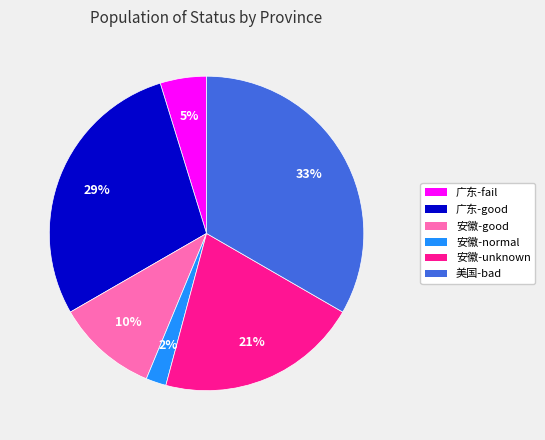

Is it true that 美国-bad is 33% of the pie?

True